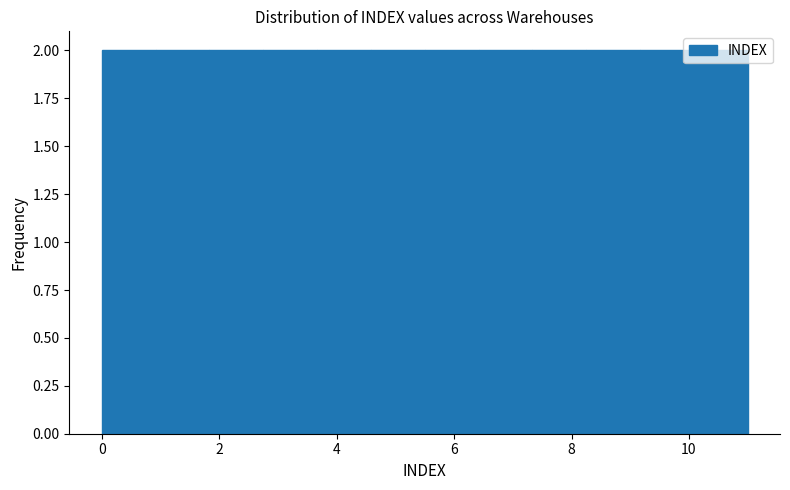

How tall is the bar that spans 8.2 to 9.2 on the x-axis? Neither the bar edges nor the heights are printed on the chart, so give them approximately, as read against the axes.

2